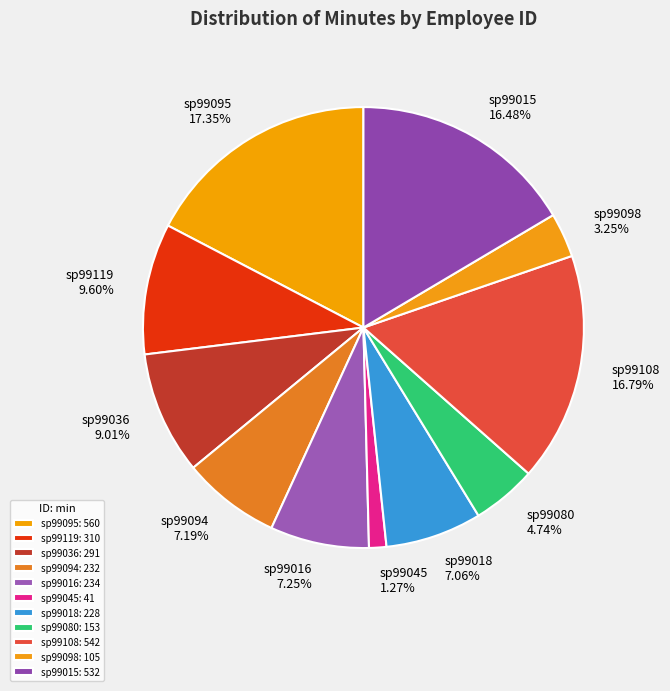

The sp99108 slice represents 23% of the pie. True or false?

False